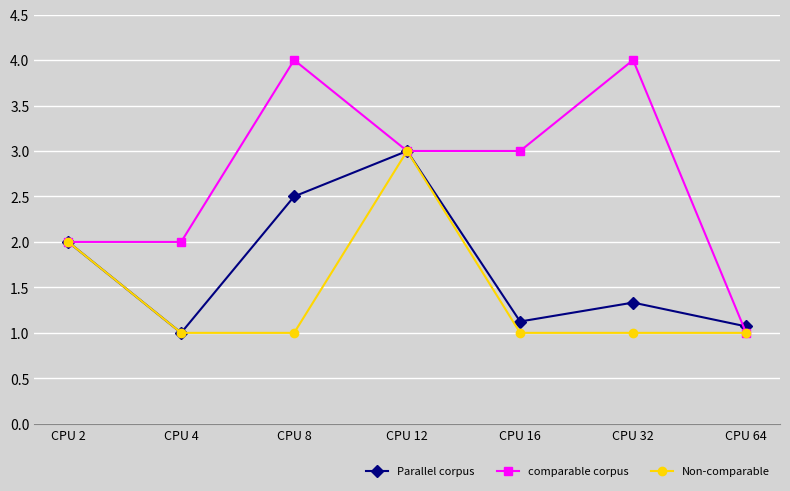

What is the lowest value of the comparable corpus series?

1.0